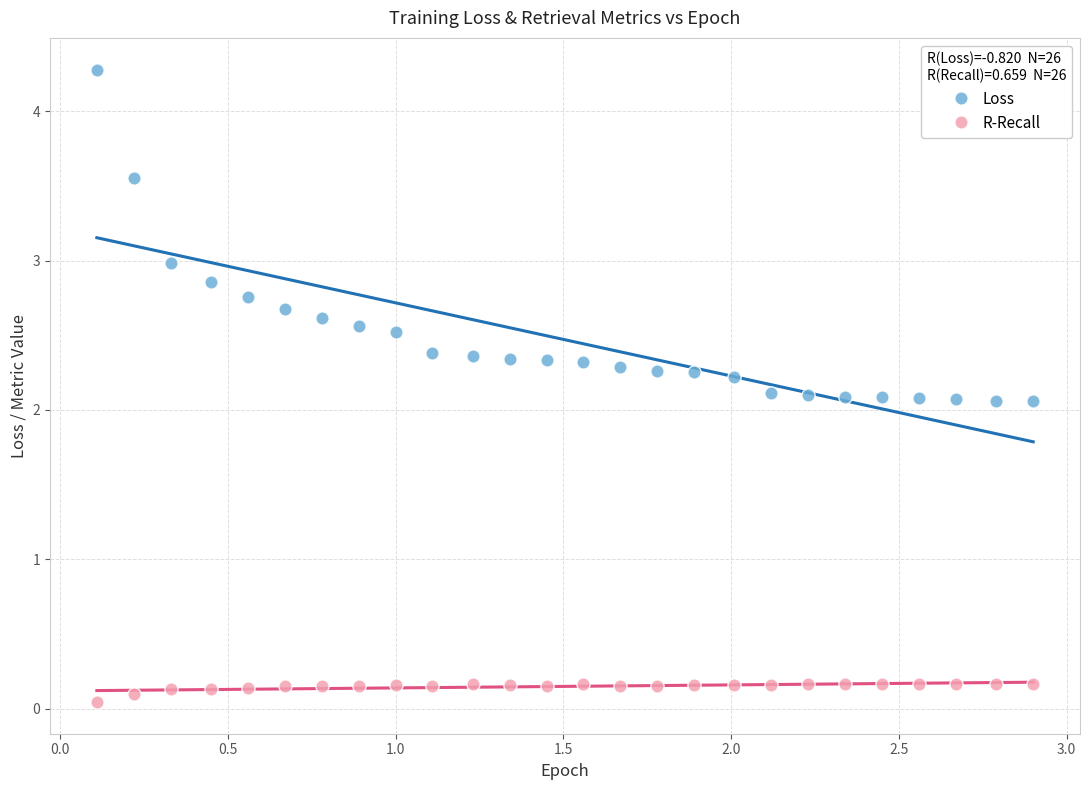

Across all data points, what is the range of Y values (max minus min)?

4.2